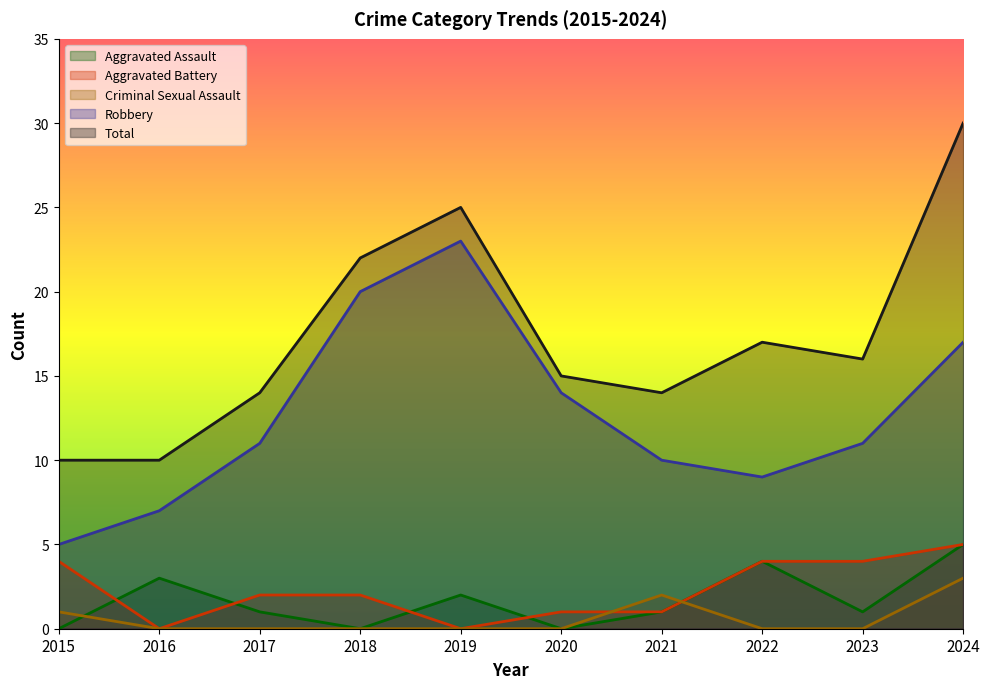

How many values in the Aggravated Assault series are below 1?

3